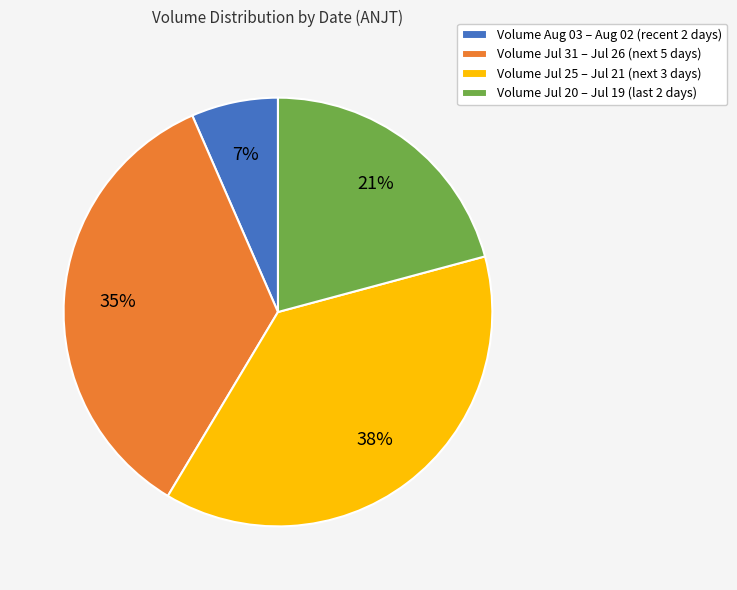

To the nearest percent, what portion does Volume Jul 25 – Jul 21 (next 3 days) represent?

38%